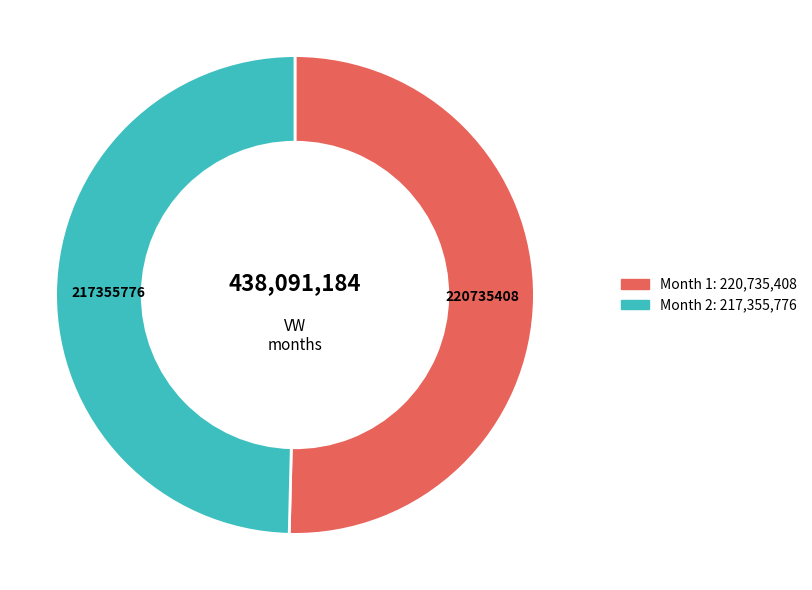

Is there any slice that represents more than half of the pie?

Yes